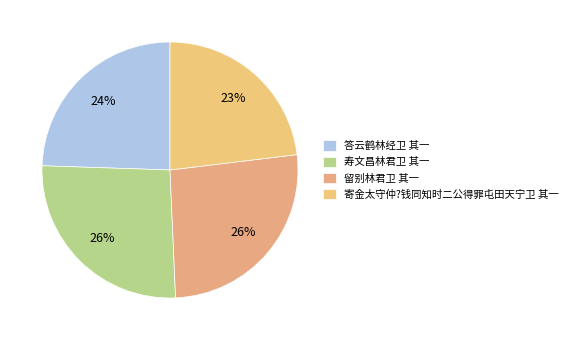

Is there a majority slice in this chart?

No